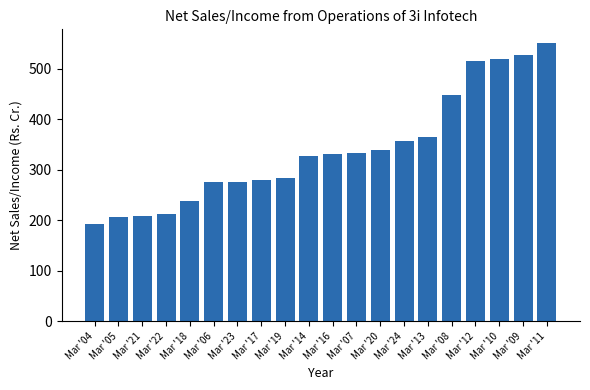

What is the change in value from Mar '04 to Mar '12?

+321.6